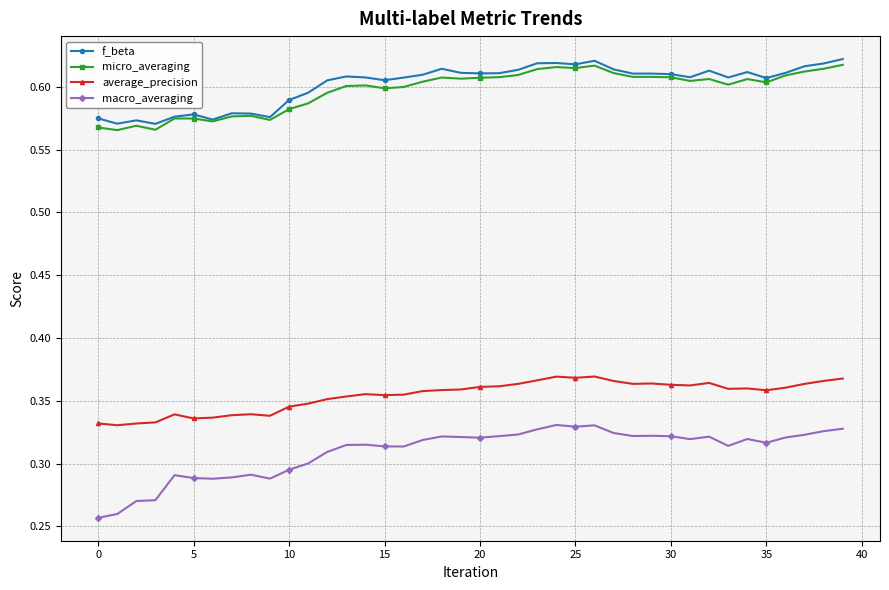

Count the f_beta values in the range 0 to 1.

40